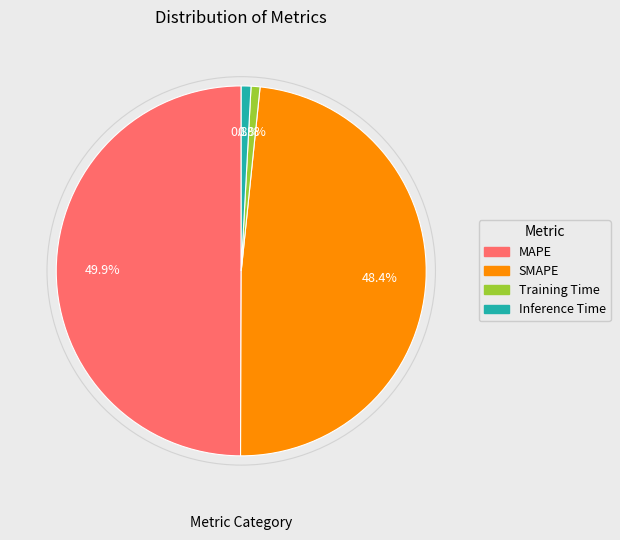

Does Inference Time account for over 50% of the chart?

No